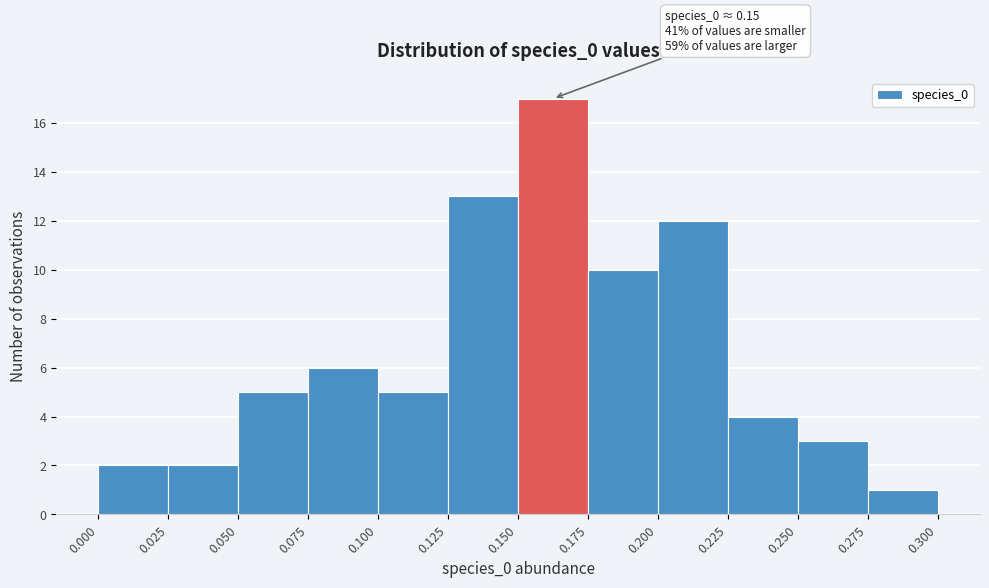

Which range on the x-axis has the tallest bar?

0.150 to 0.175